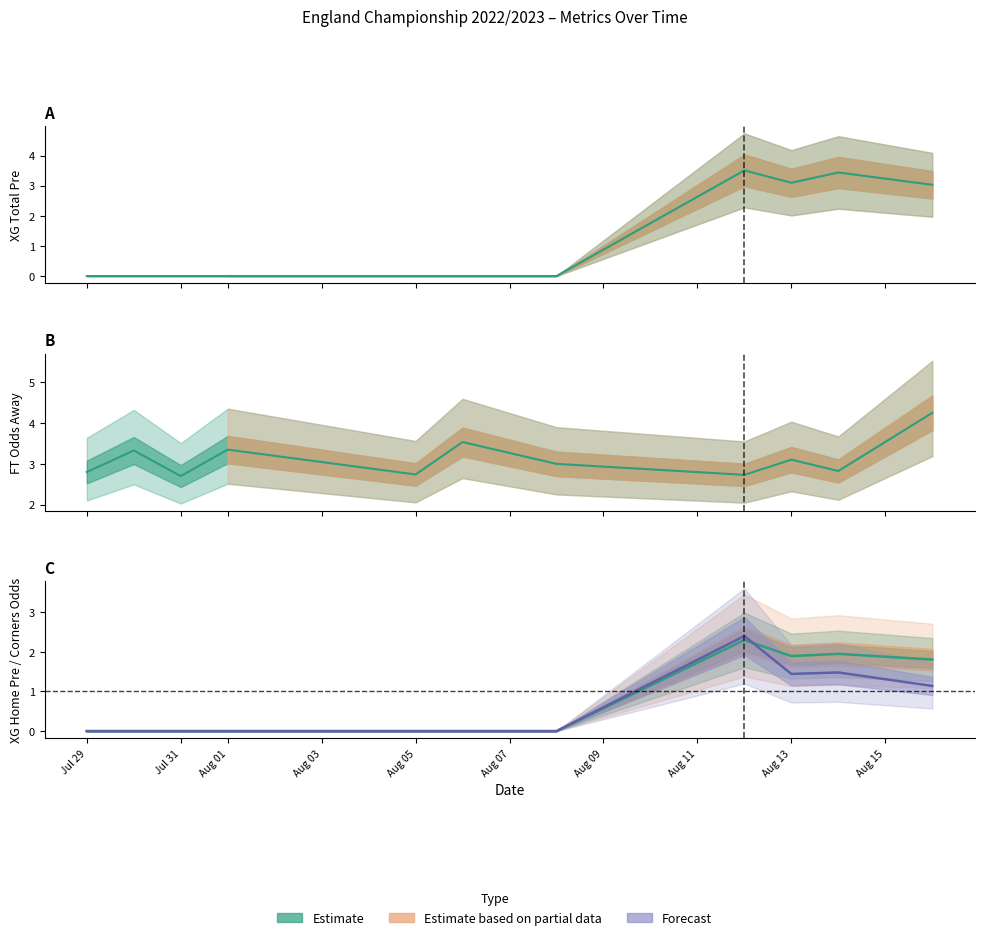

What is the highest value of the XG Home Pre line series?

2.3